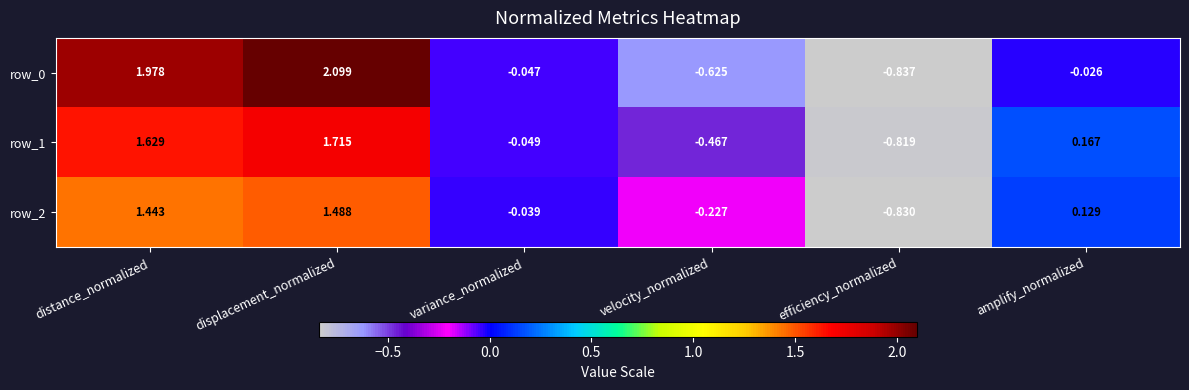

At how many categories does at least one series exceed 0?

3